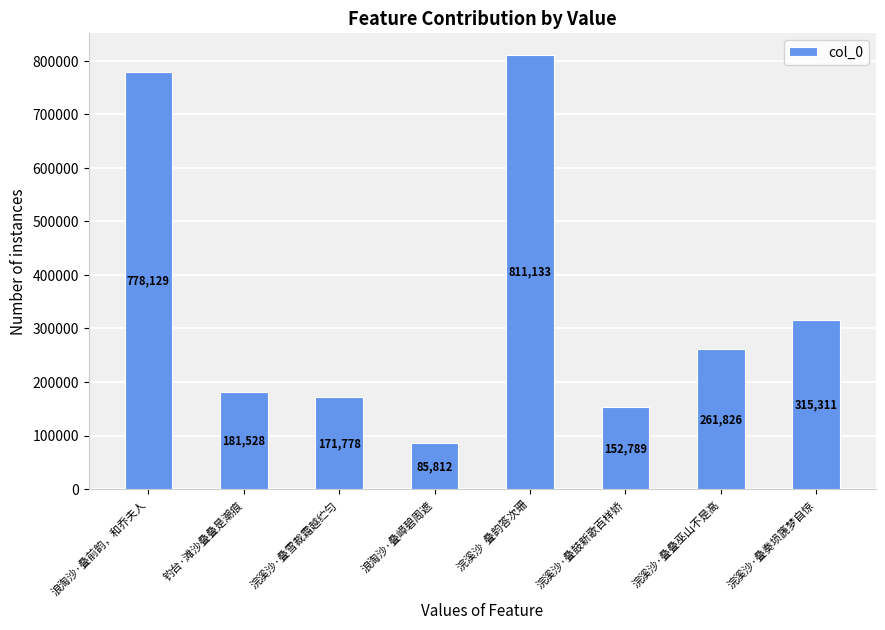

Read the value at 浪淘沙·叠嶂碧周遮, to the nearest 100.

85800